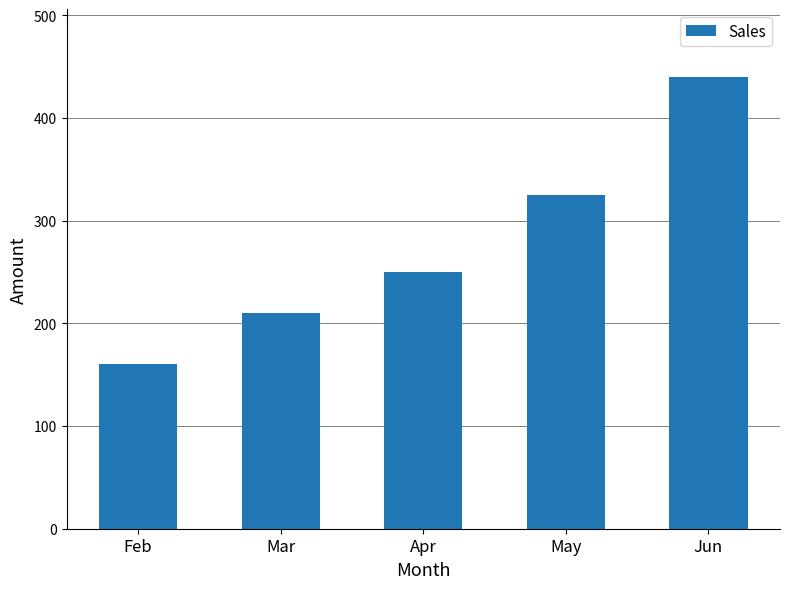

Reading left to right, transcribe all the data shown in this chart.

Feb=160	Mar=210	Apr=250	May=325	Jun=440